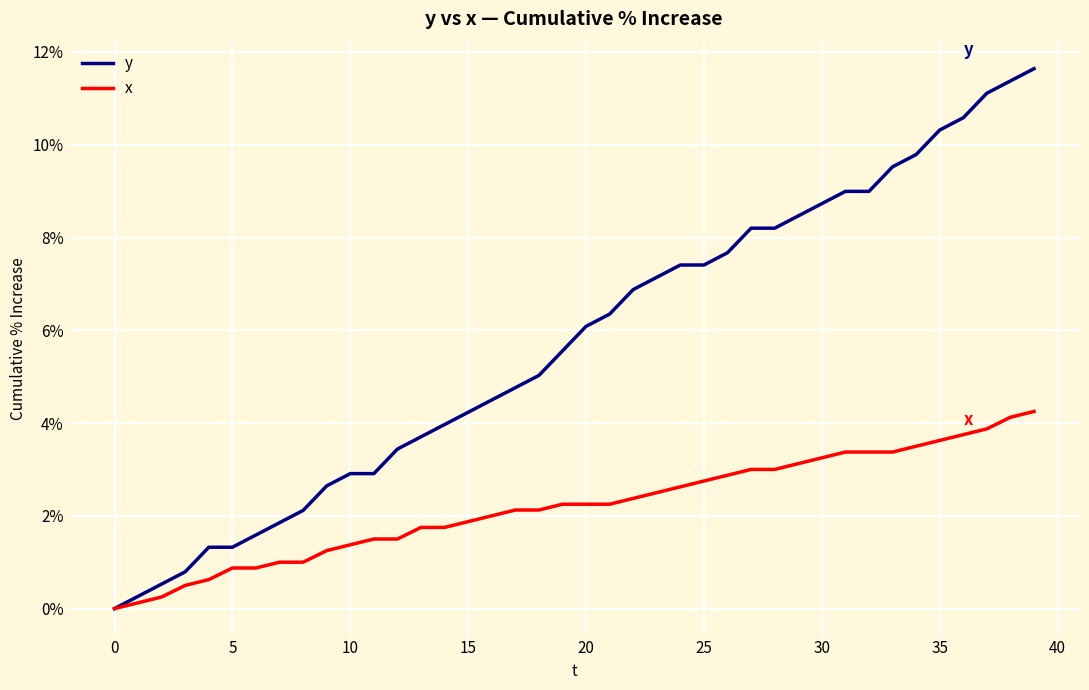

Which series has the largest total across all categories?

y